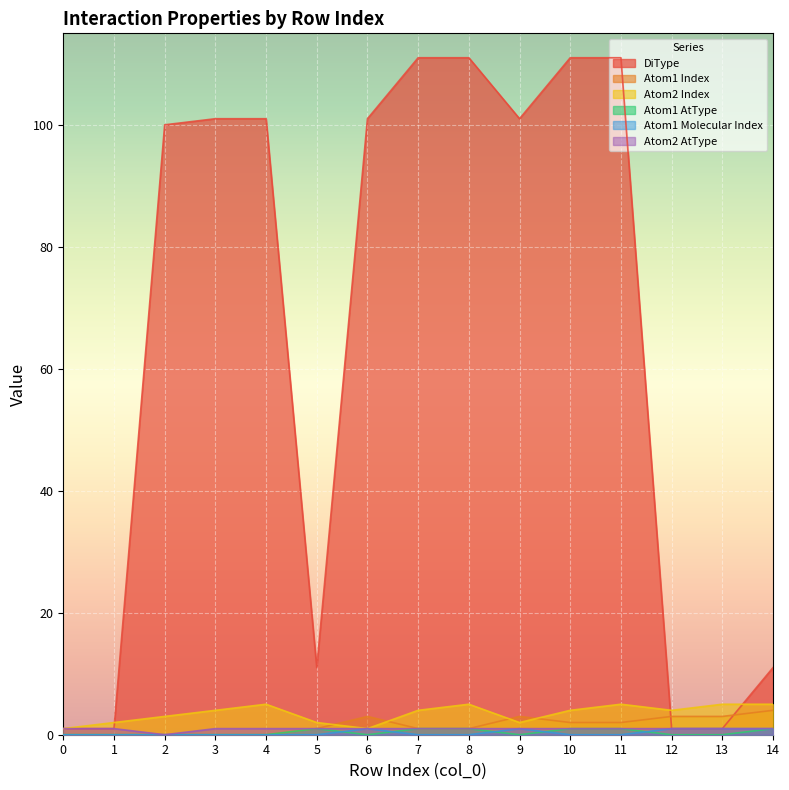

Which has a higher value, 6 or 12?

6